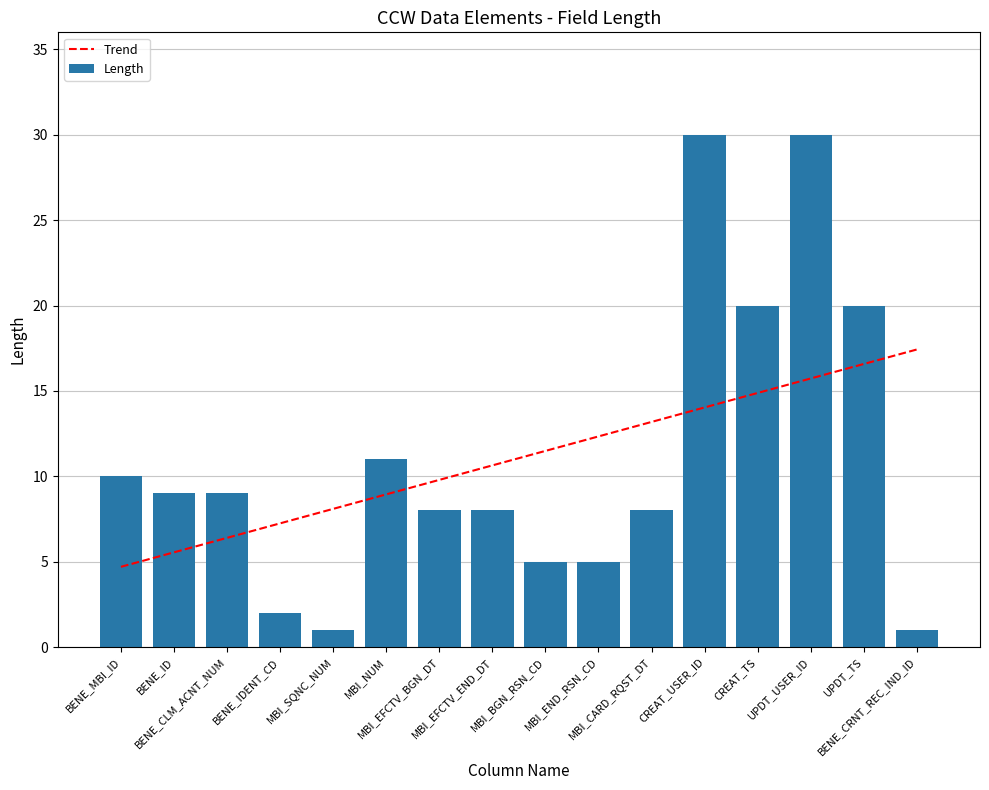

How many categories are shown in the chart?

16